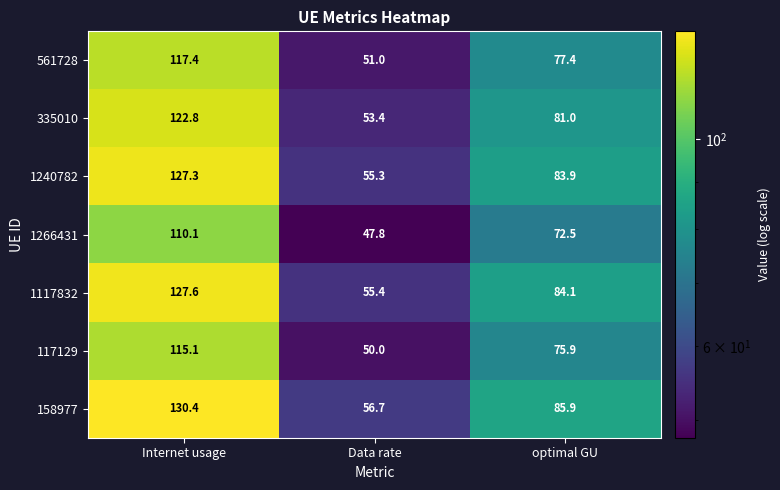

What is the sum of the 158977 values at Data rate and optimal GU?

142.6